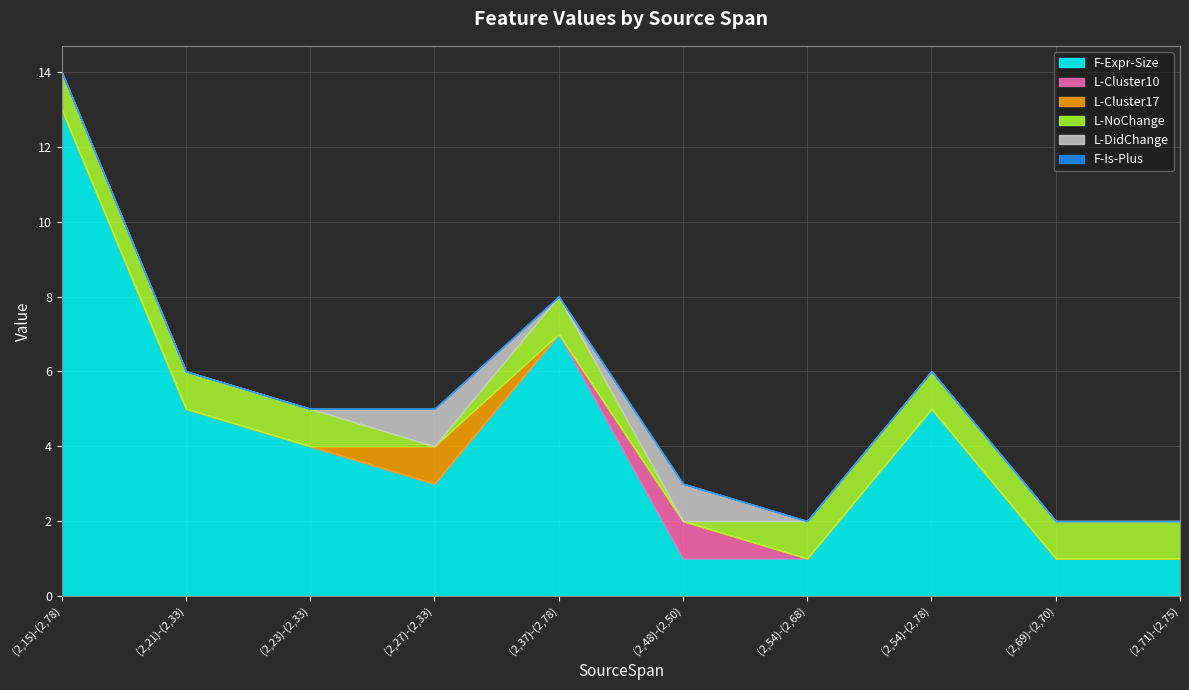

Which series has the widest spread of values?

F-Expr-Size